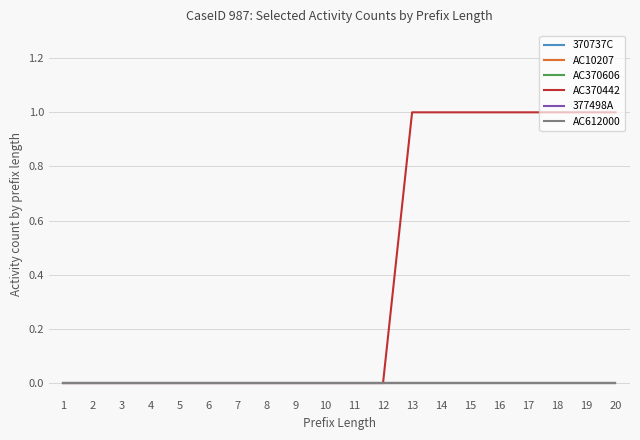

What is the total value across all series at 19?

1